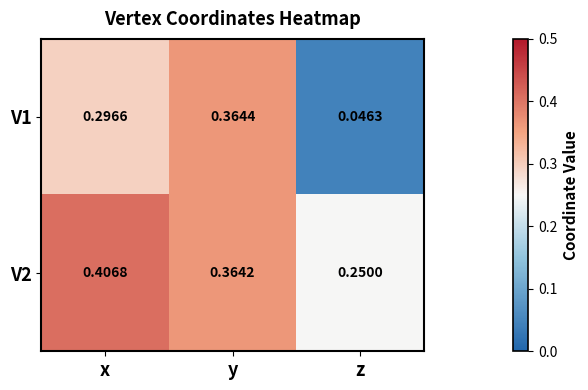

Which label corresponds to the largest value in the chart?

x